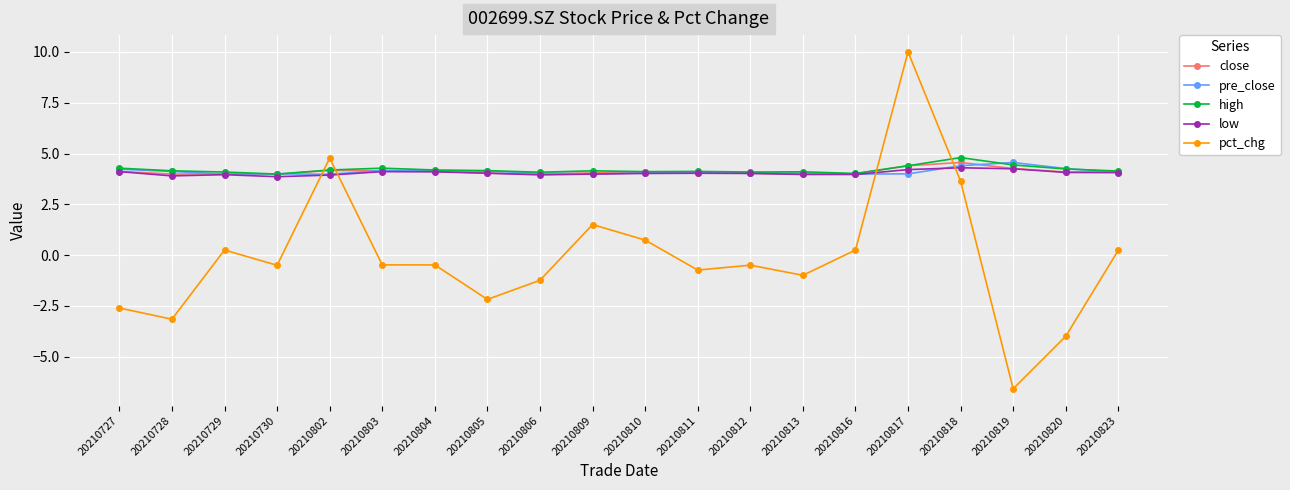

At which category does the chart reach its minimum across all series?

20210819